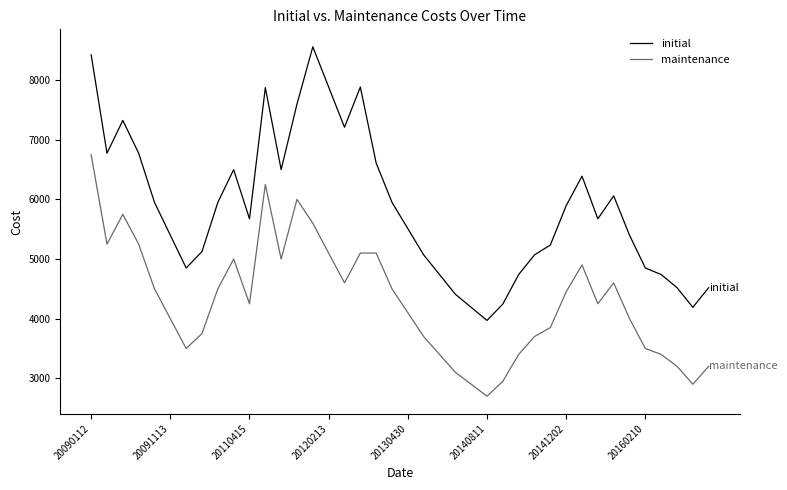

What is the sum of all initial values?

234245